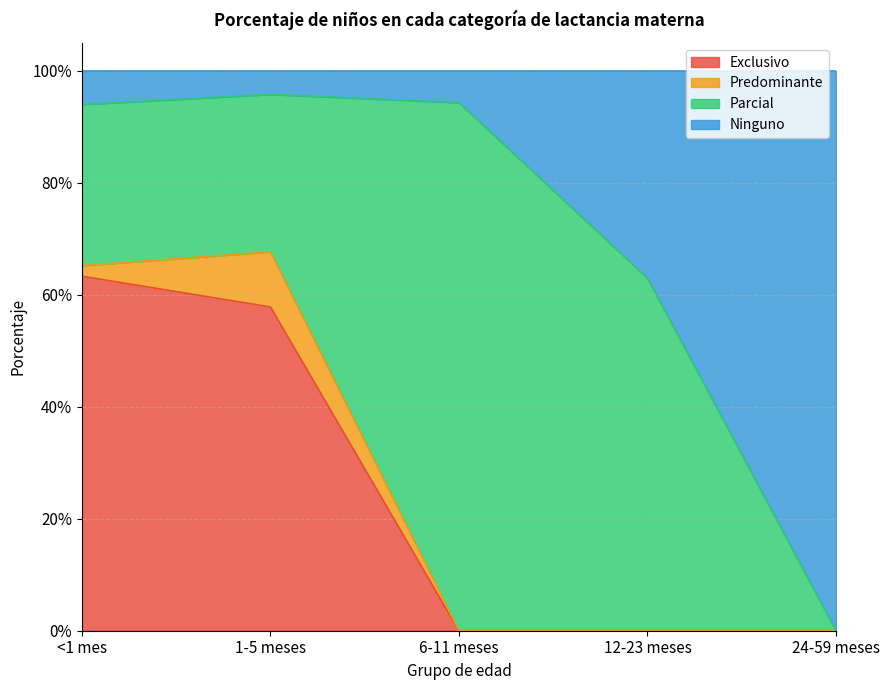

What are all the series names shown in the legend?

Exclusivo, Predominante, Parcial, Ninguno